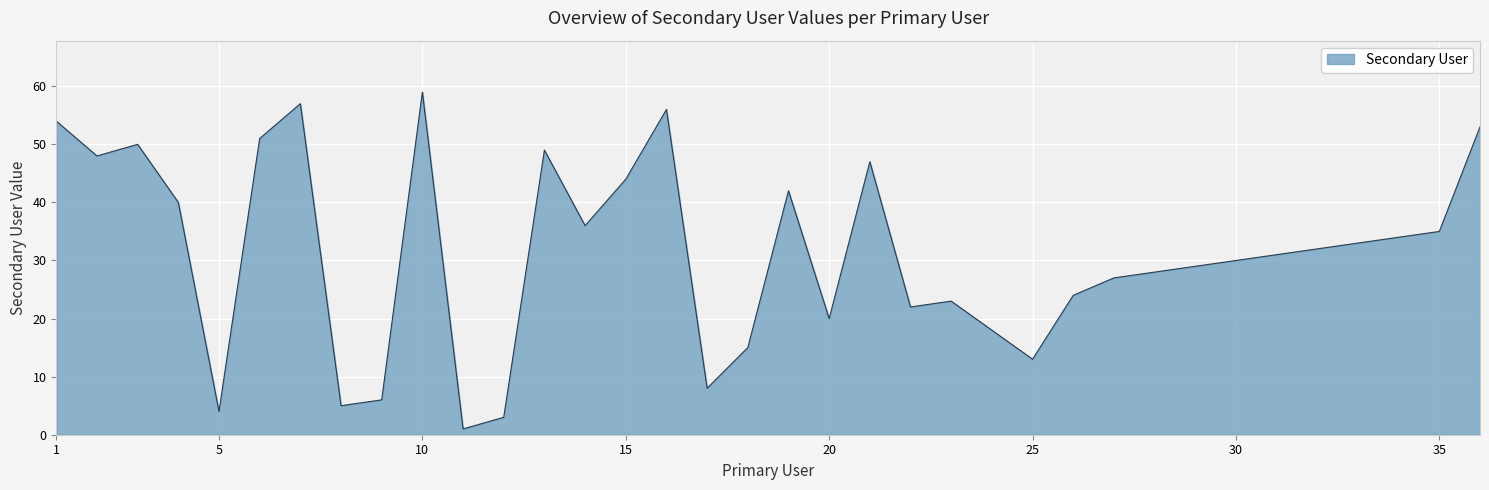

How many interior local peaks (higher than both neighbors) does the data have?

8